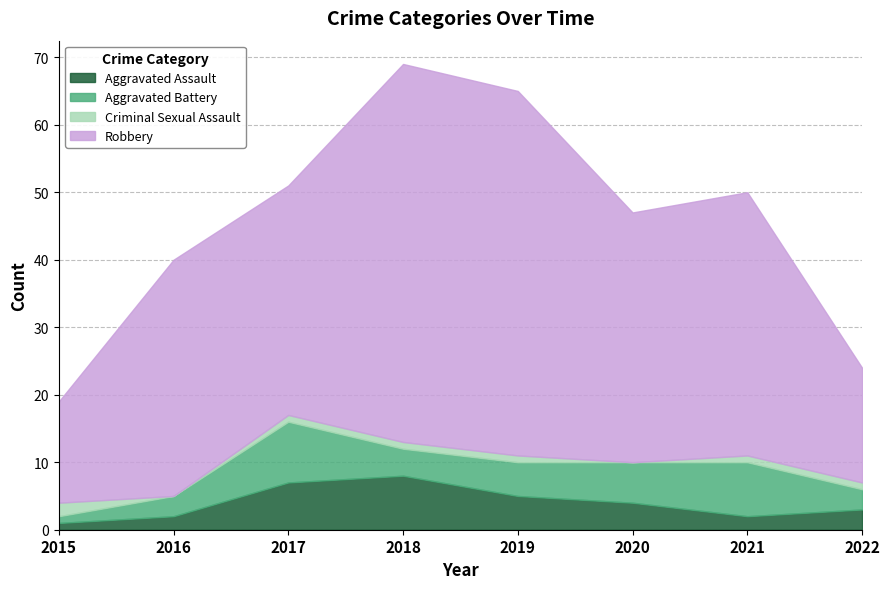

Where is Aggravated Assault nearest to the value 4?

2020